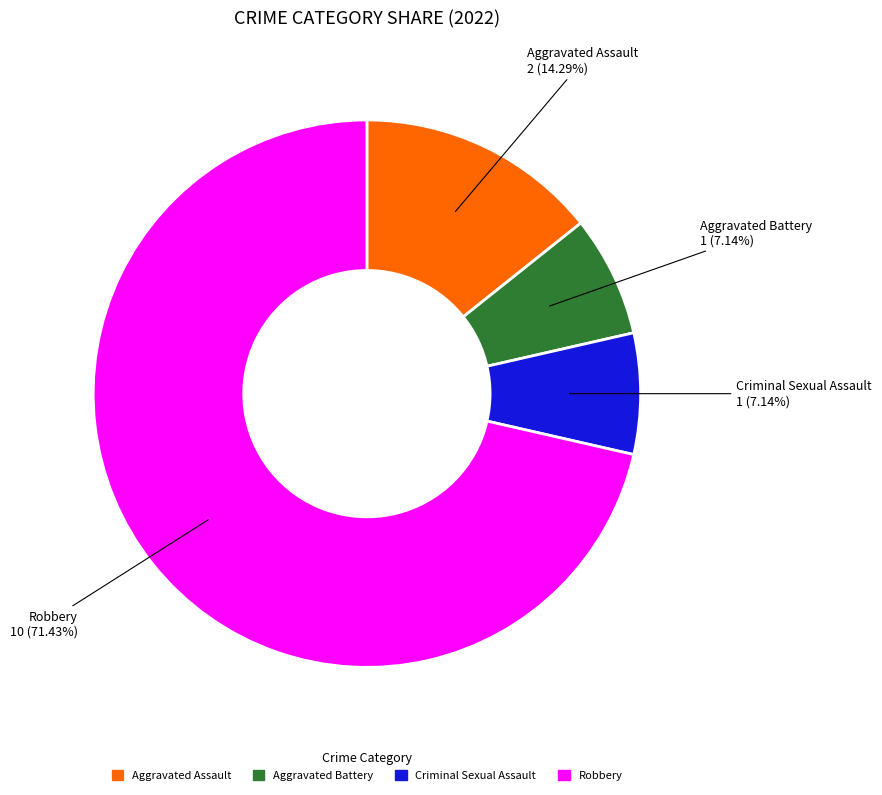

Do Criminal Sexual Assault and Robbery together represent more than half of the pie?

Yes